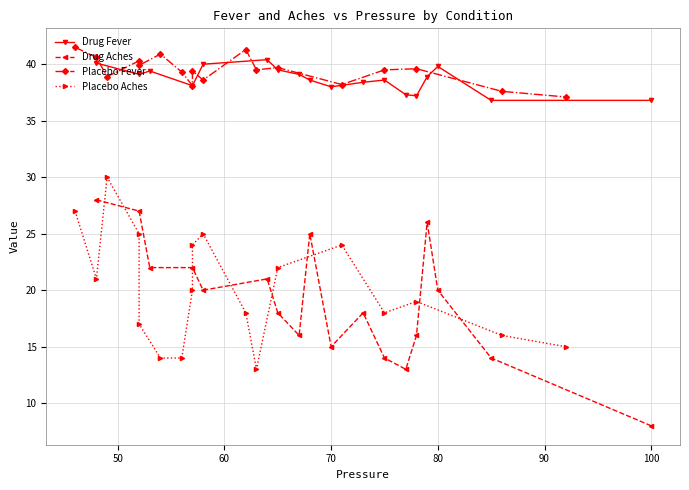

How many data points in Placebo Fever are less than 39?

6